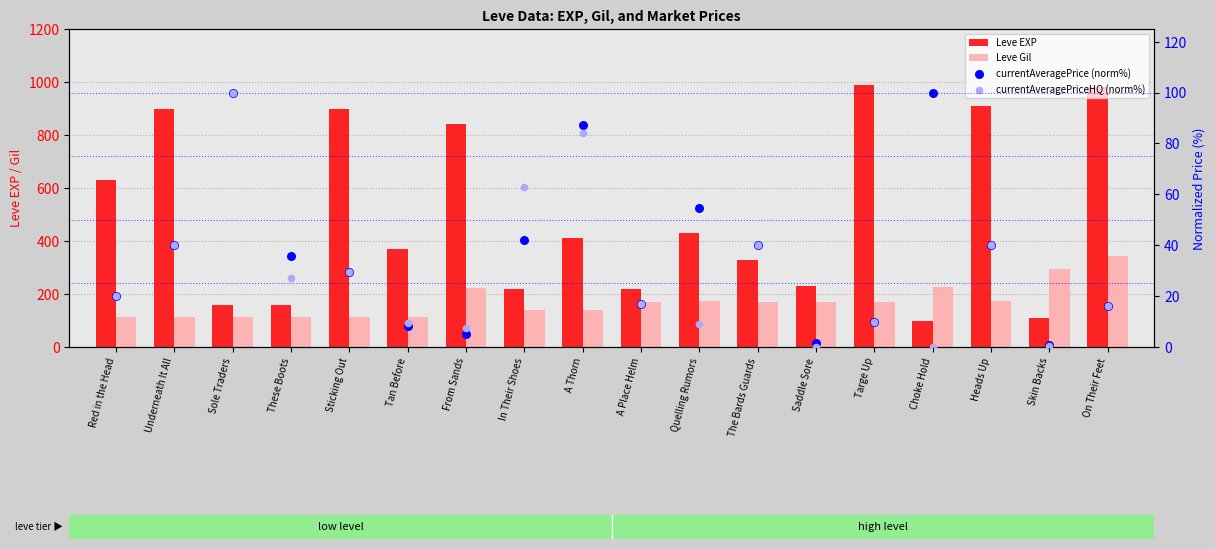

What are all the series names shown in the legend?

Leve EXP, Leve Gil, currentAveragePrice (norm%), currentAveragePriceHQ (norm%)